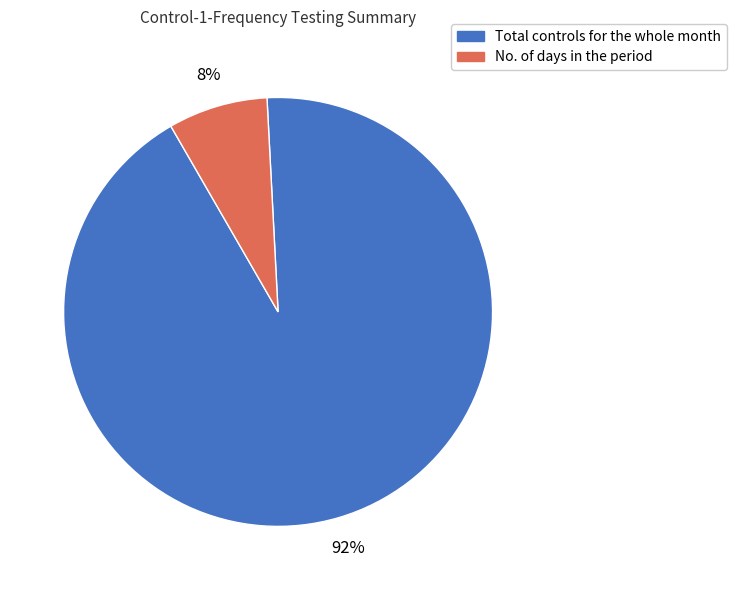

To the nearest percent, what is the combined percentage of No. of days in the period and Total controls for the whole month?

100%